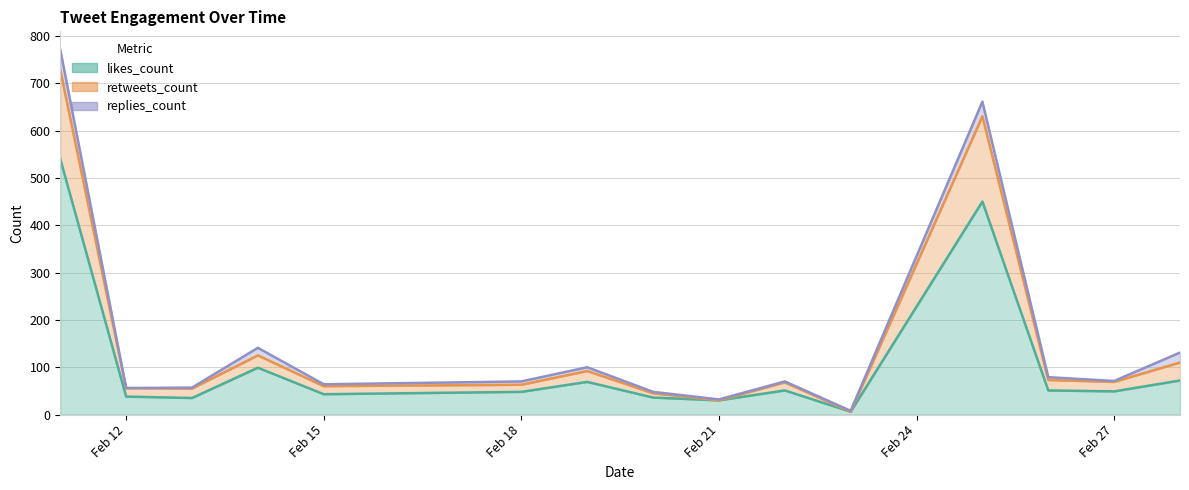

List the labels in order of likes_count value, smallest first.

2019-02-23, 2019-02-21, 2019-02-13, 2019-02-20, 2019-02-12, 2019-02-15, 2019-02-18, 2019-02-27, 2019-02-22, 2019-02-26, 2019-02-19, 2019-02-28, 2019-02-14, 2019-02-25, 2019-02-11